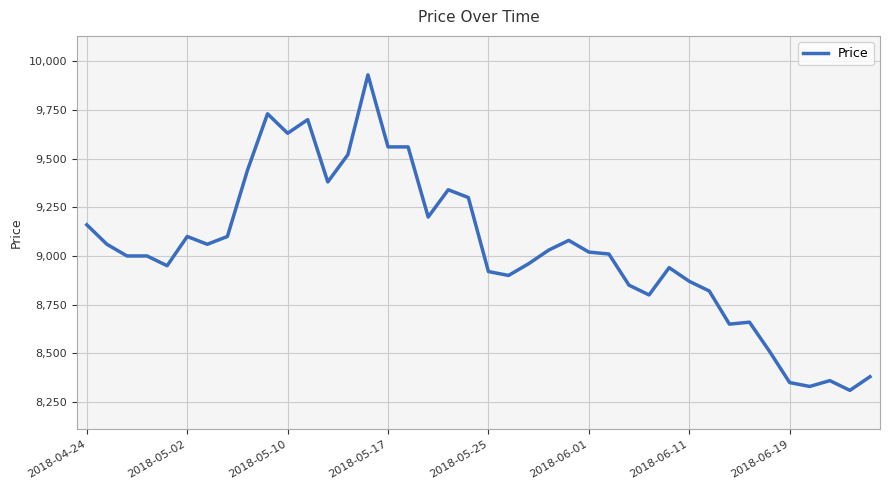

How many lines are shown in the chart?

1